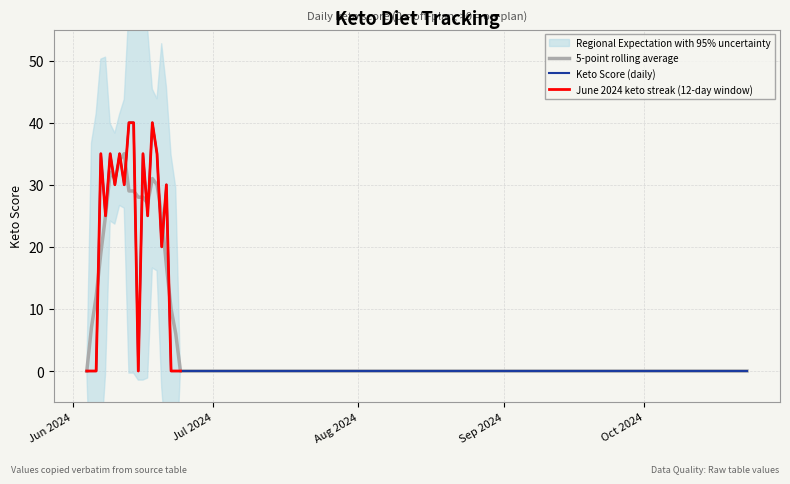

At which category does the data reach its first local peak?

2024-06-07